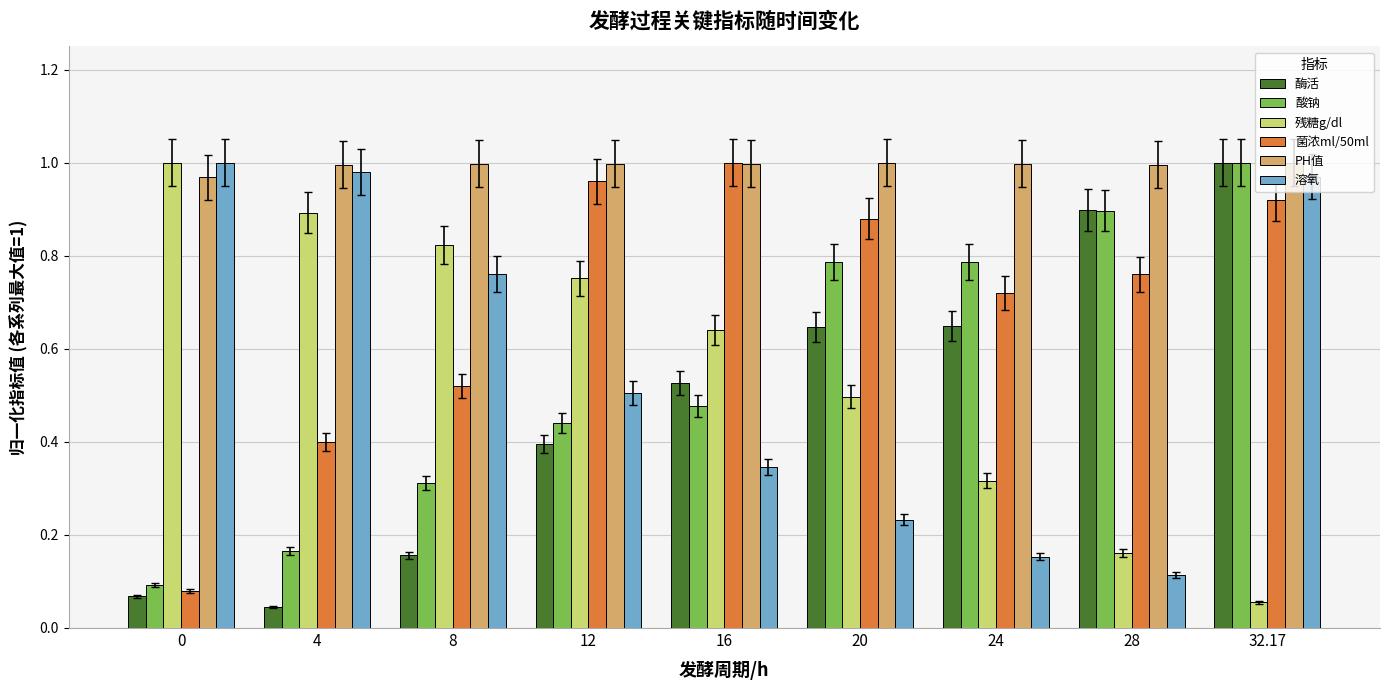

How many distinct data groups are displayed?

6